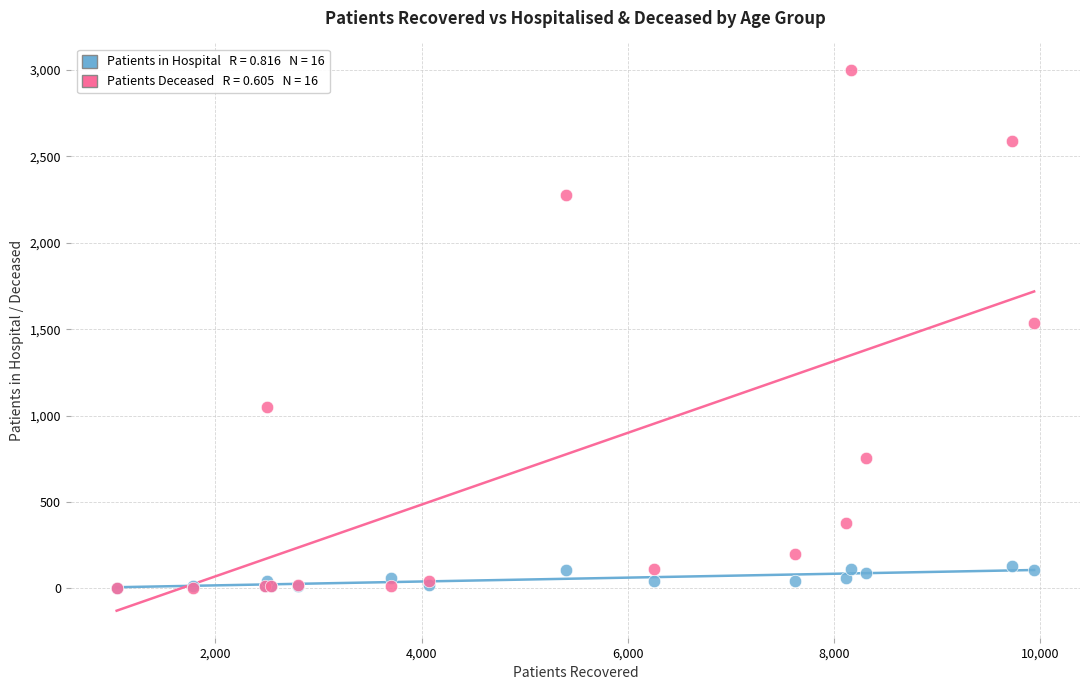

Across all series, what Y value is closest to 1500?

1538